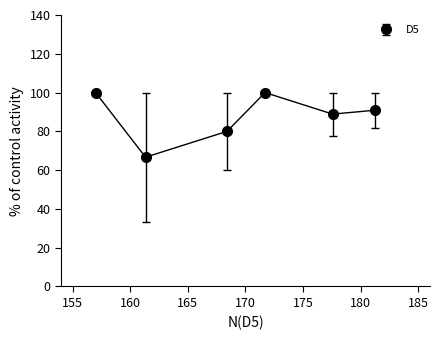

What is the value of the 4th point from the left?

100.0